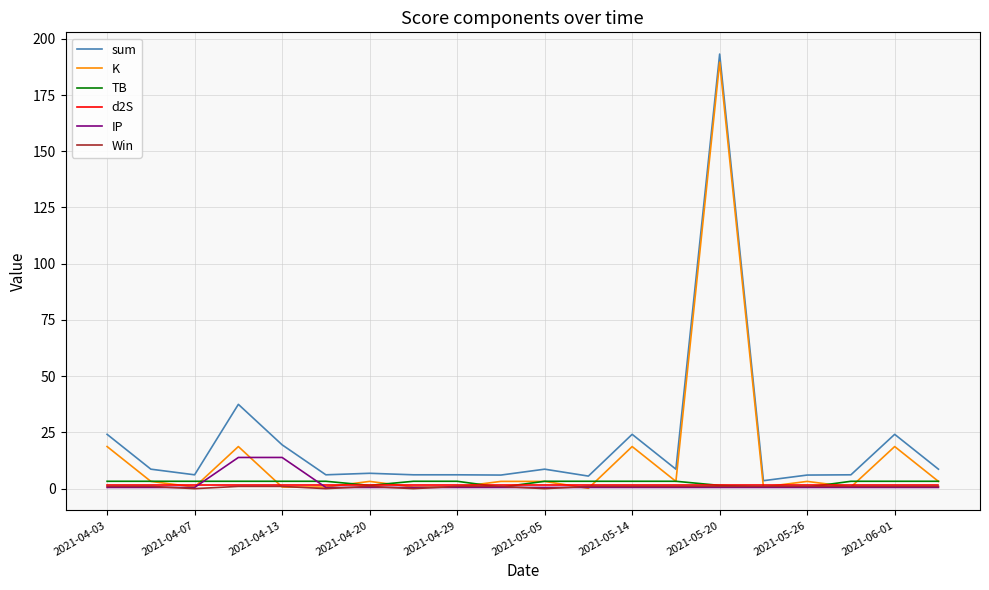

What is the maximum value shown in the chart?

193.2